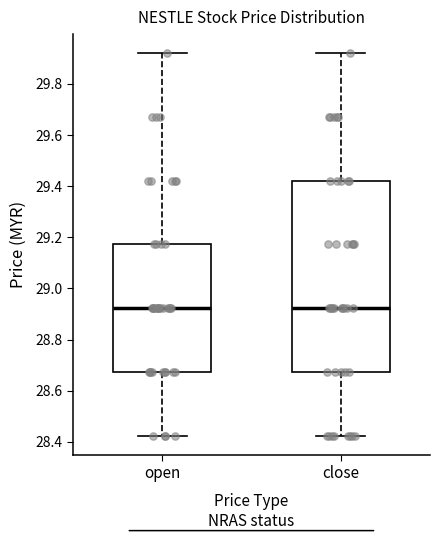

Reading left to right, transcribe this box plot: for each box, give where its median line is, the range the box spans, and where its two whiskers end, as read against the y-axis. The values are not printed on the chart, so give them approximately, as read against the axis.

open: median 28.92, box 28.68 to 29.18, whiskers 28.42 to 29.92
close: median 28.92, box 28.68 to 29.42, whiskers 28.42 to 29.92